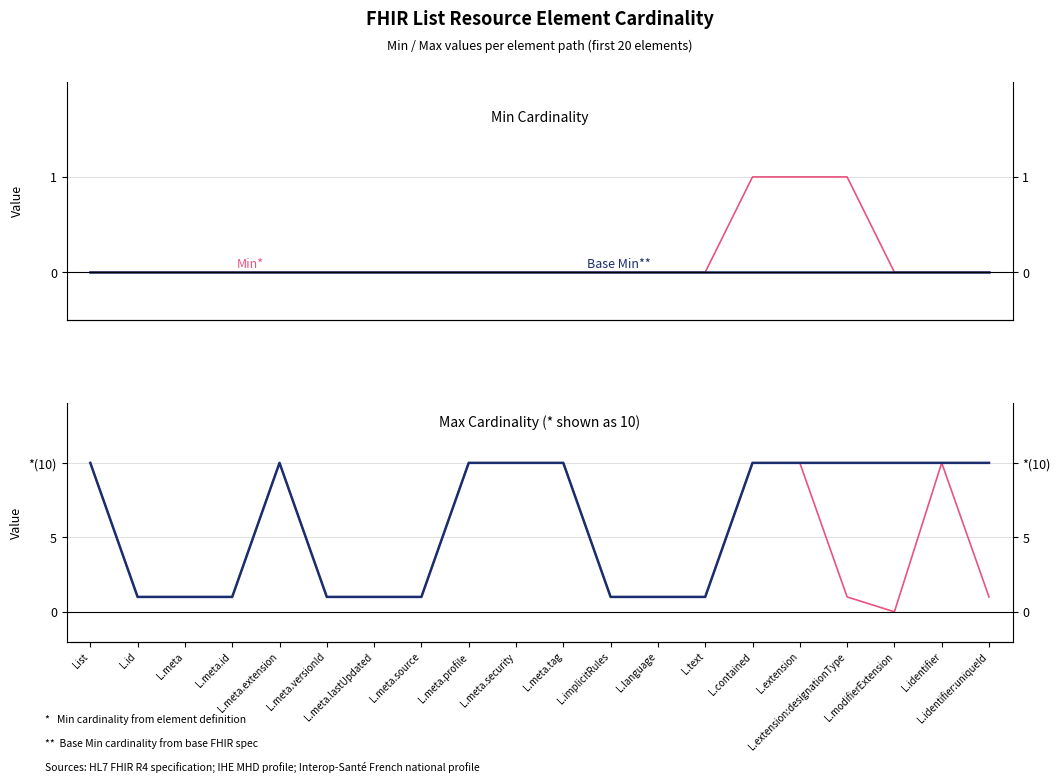

Reading left to right, list all the values displayed in this chart.

Min: 0	0	0	0	0	0	0	0	0	0	0	0	0	0	1	1	1	0	0	0
Base Min: 0	0	0	0	0	0	0	0	0	0	0	0	0	0	0	0	0	0	0	0
Max: 10	1	1	1	10	1	1	1	10	10	10	1	1	1	10	10	1	0	10	1
Base Max: 10	1	1	1	10	1	1	1	10	10	10	1	1	1	10	10	10	10	10	10